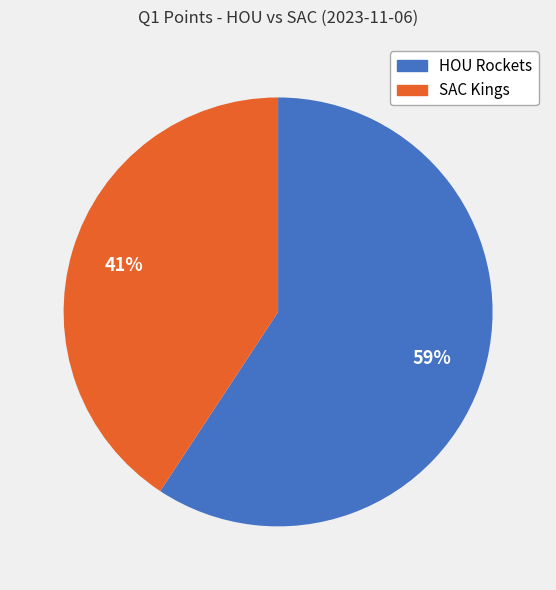

Combined, do SAC Kings and HOU Rockets account for over 50%?

Yes